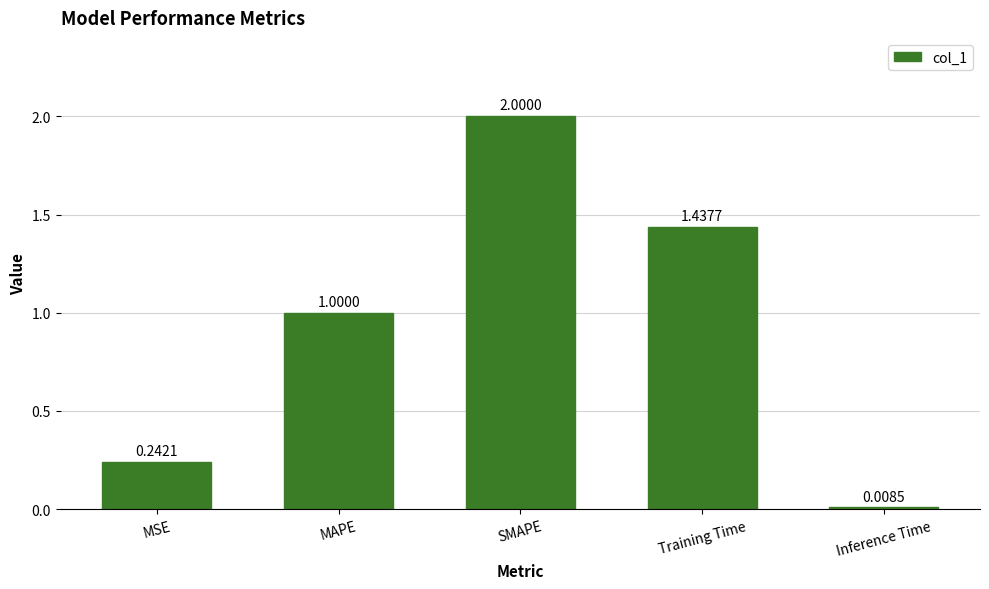

At which label is the value closest to 1?

MAPE